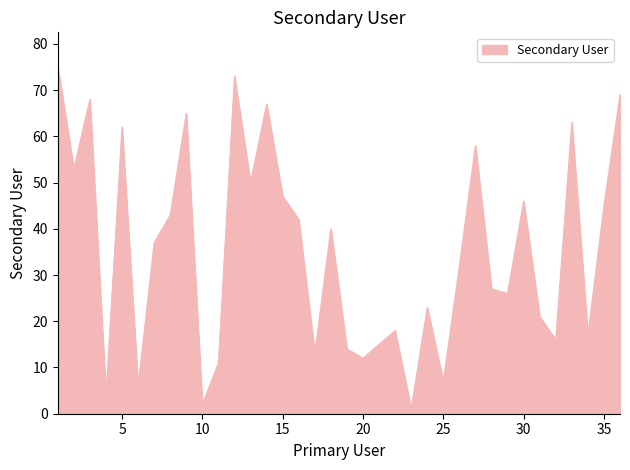

What is the difference between the maximum and second lowest values?

73